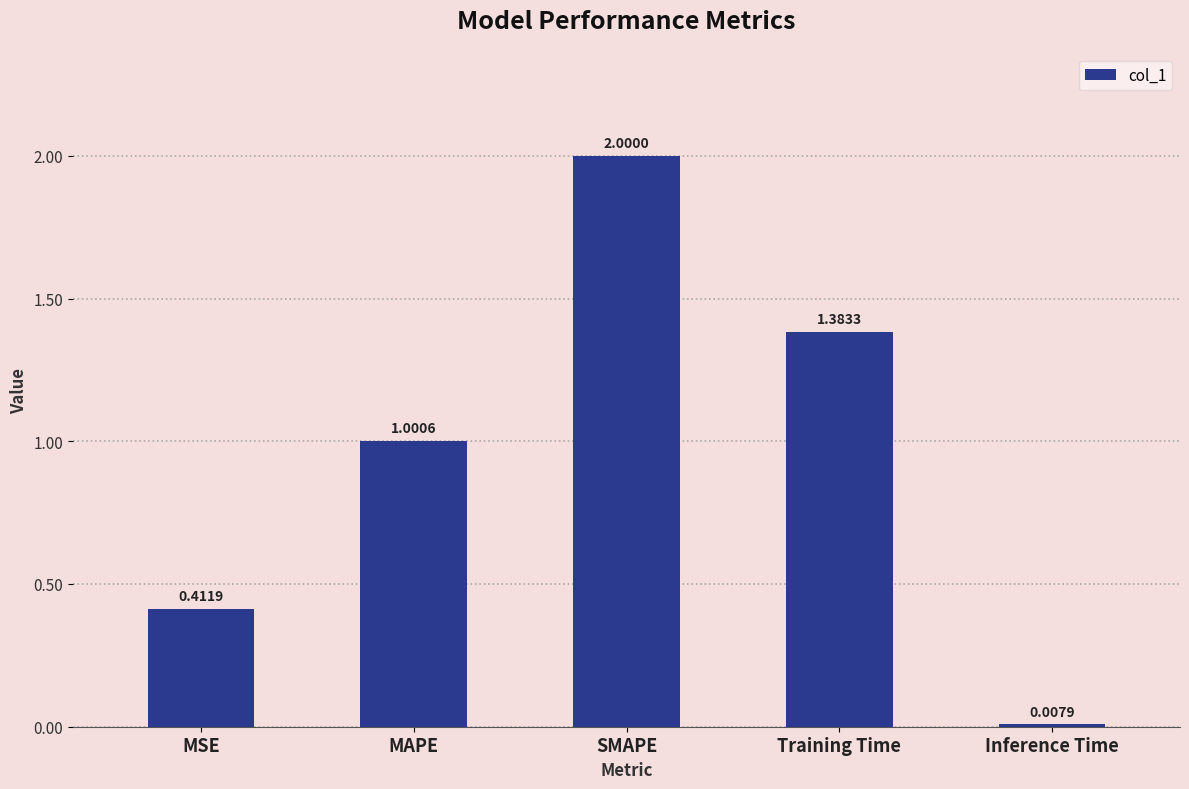

What is the label of the 2nd bar from the left?

MAPE